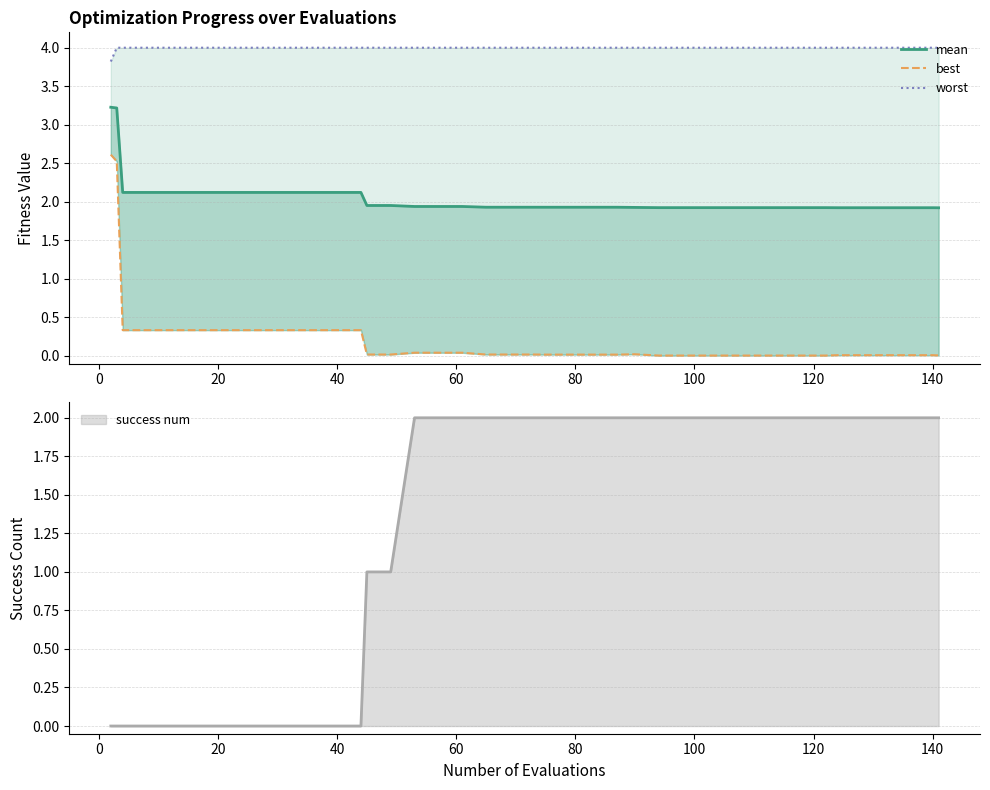

What are all the series names shown in the legend?

mean, best, worst